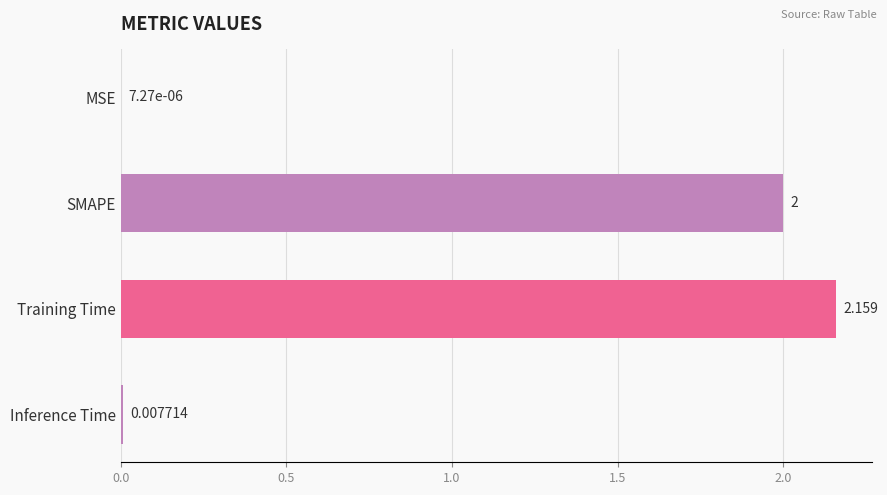

At which category does the chart reach its peak across all series?

Training Time